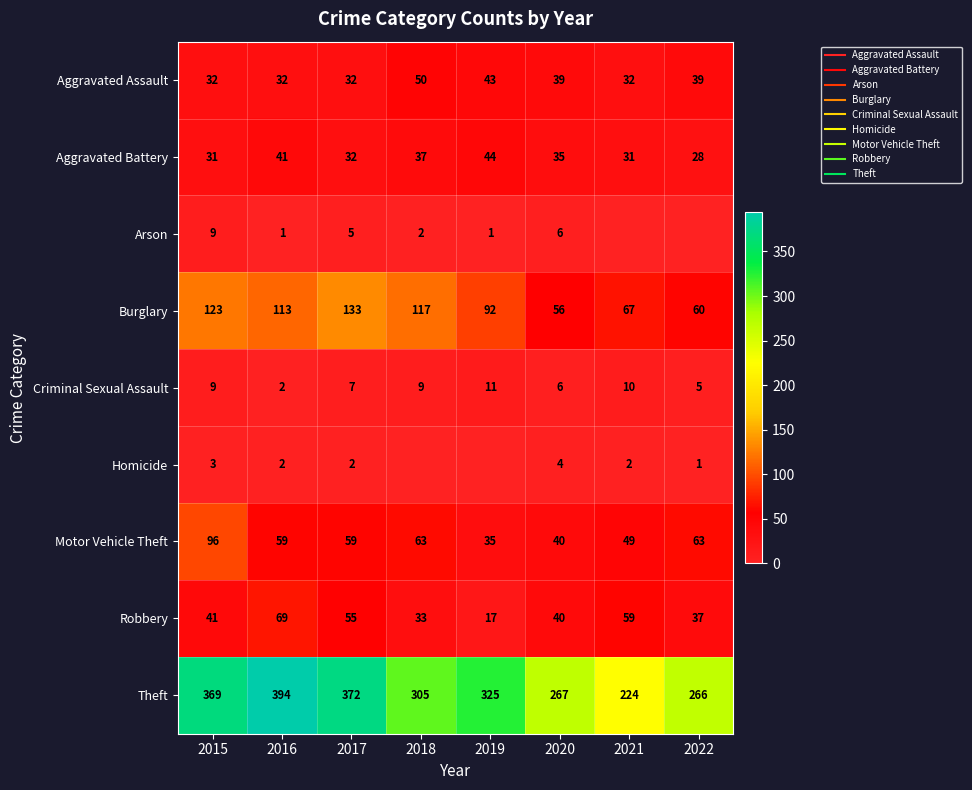

The Burglary series shows 170 at 2015. True or false?

False